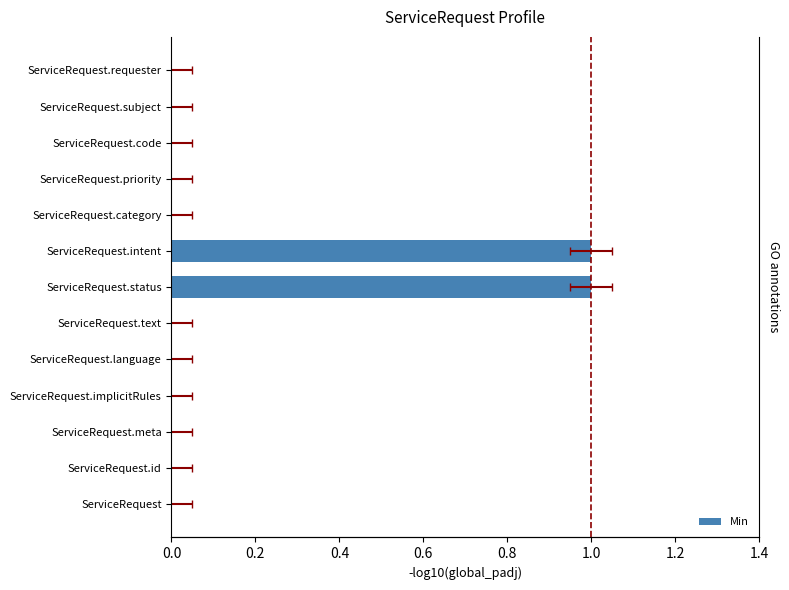

Reading left to right, list all the values displayed in this chart.

0	0	0	0	0	0	1	1	0	0	0	0	0